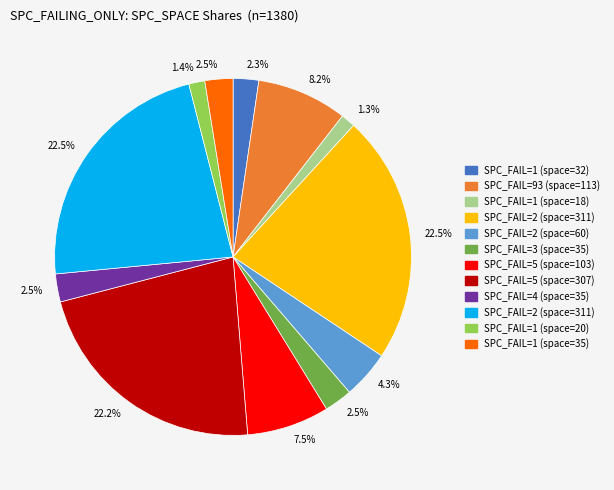

Is there a majority slice in this chart?

No